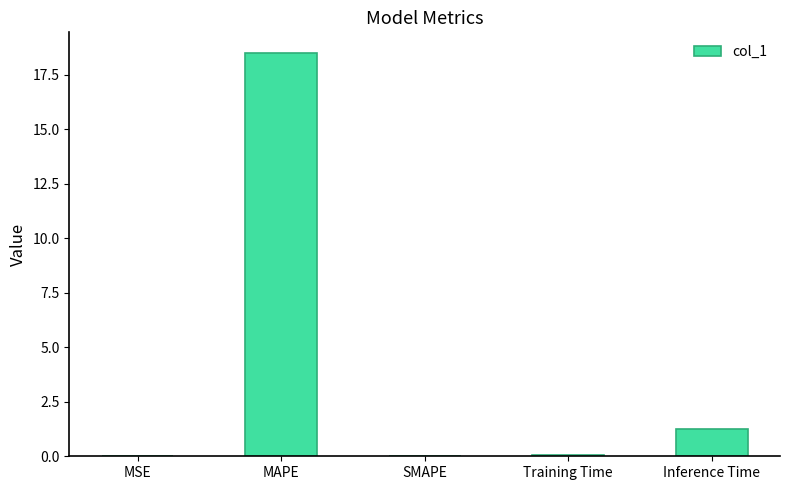

What is the greatest value displayed?

18.5